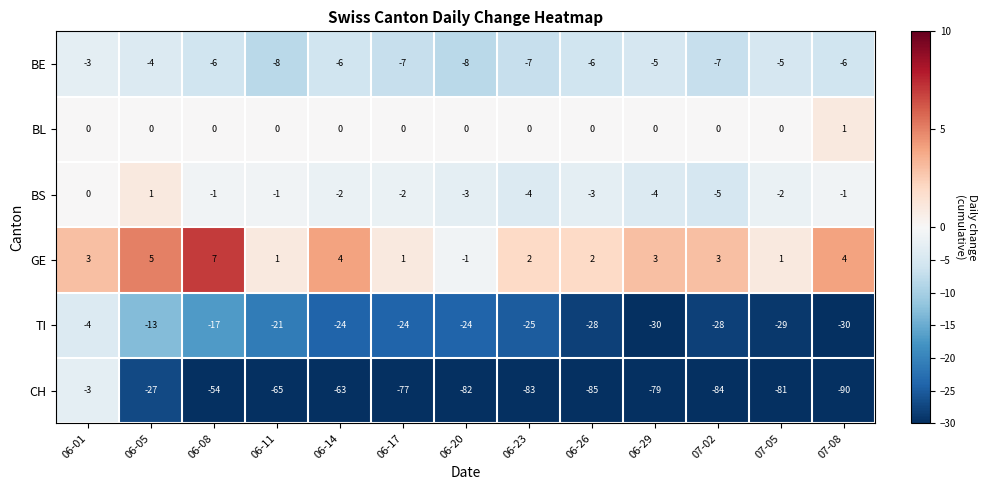

What is the total value across all series at 06-29?

-115